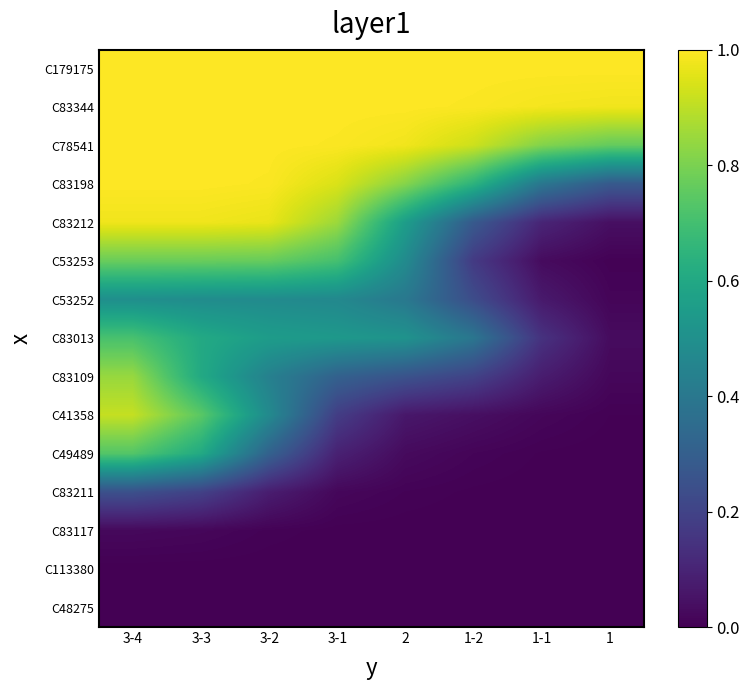

Which series has the widest spread of values?

C83212